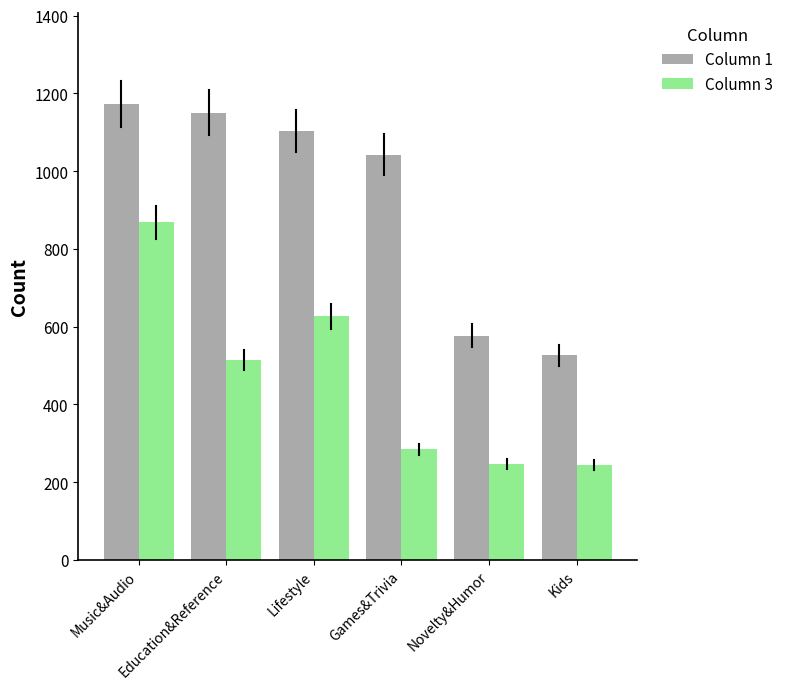

List the series in order of their peak value, lowest first.

Column 3, Column 1